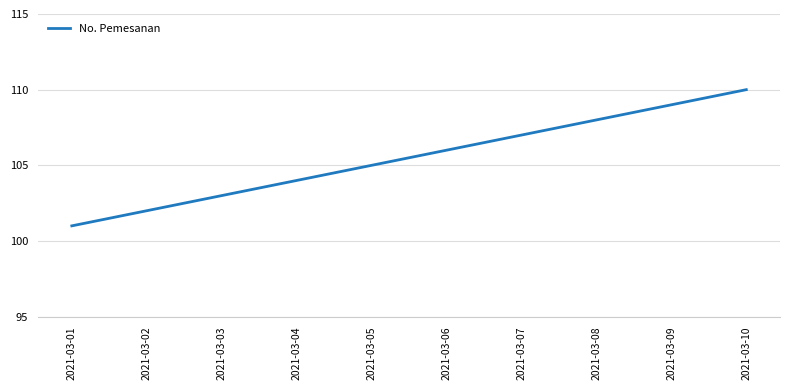

True or false: the data has more than 2 interior local peaks.

False